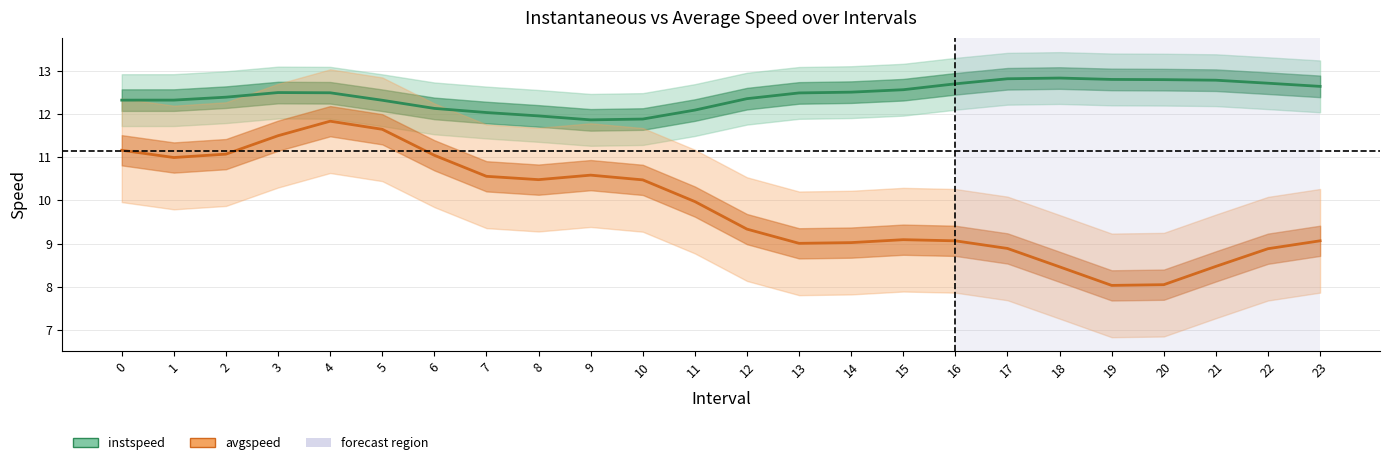

What is the difference between the highest and lowest values at 22?

3.8